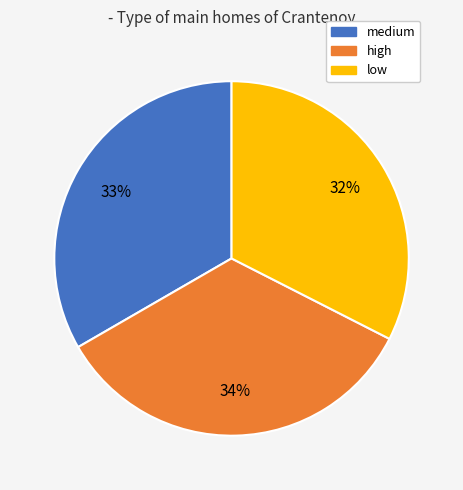

Is it true that high is 43% of the pie?

False